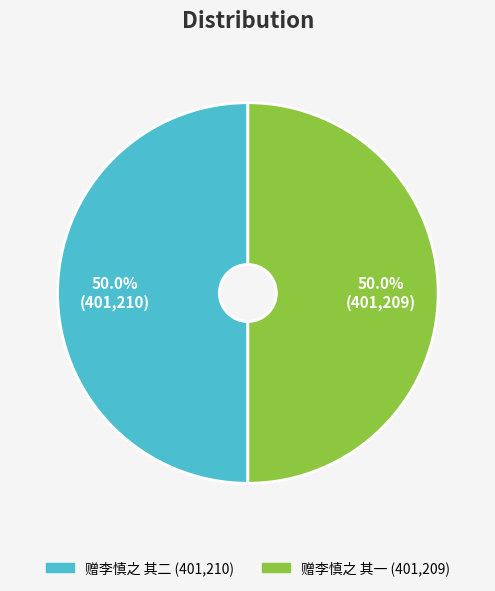

Combined, what portion of the pie is 赠李慎之 其一 and 赠李慎之 其二?

100.0%